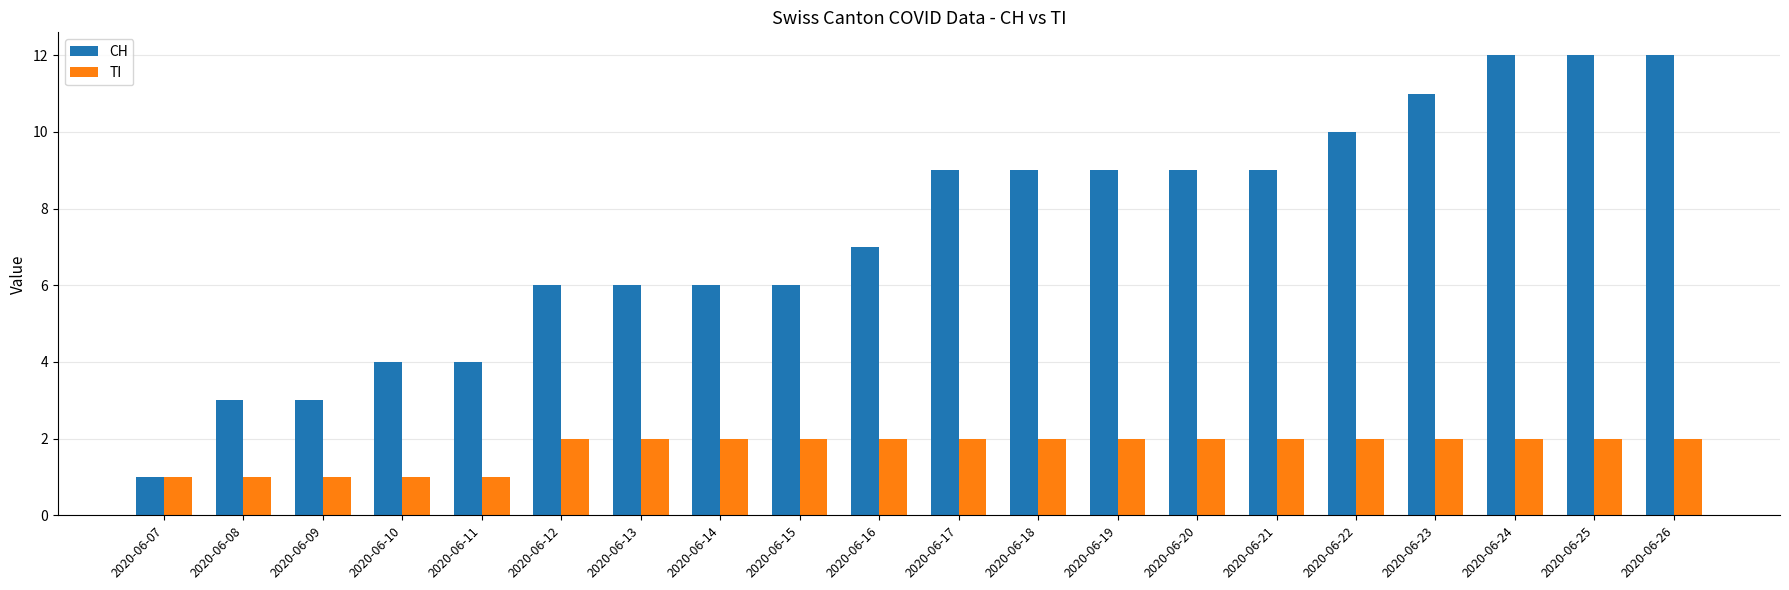

The CH series shows 1 at 2020-06-07. True or false?

True